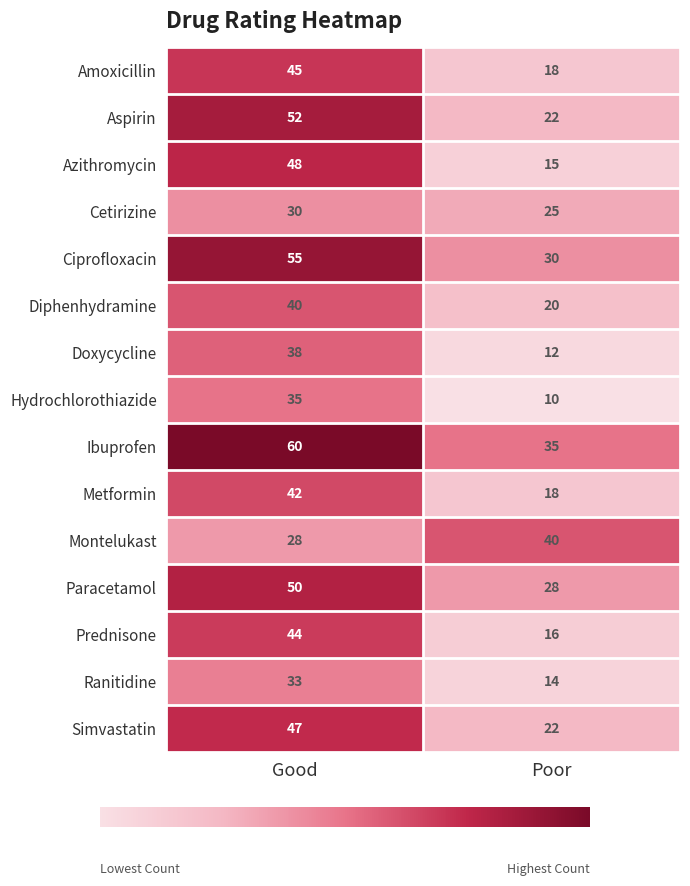

How many data points does each series have?

2